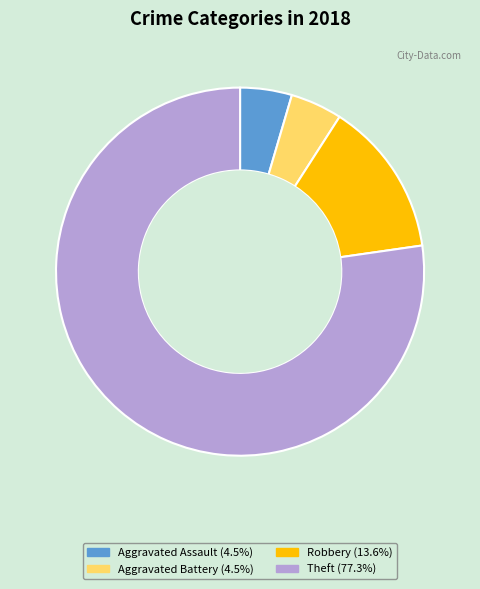

What is the ratio of the value at Robbery (13.6%) to the value at Aggravated Assault (4.5%)?

3.0